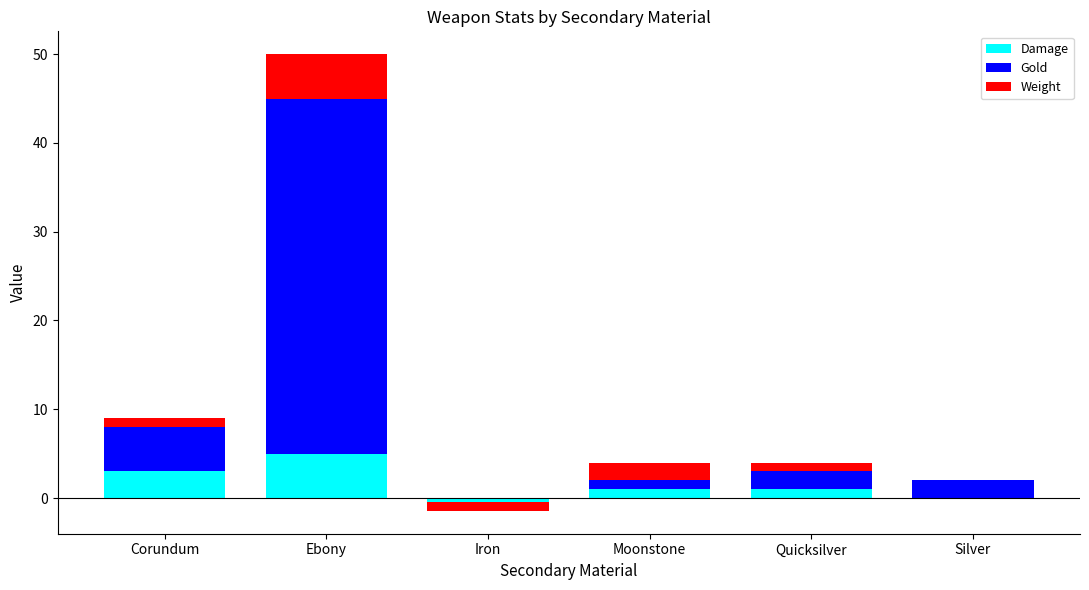

Where does the Damage series first go above 1?

Corundum